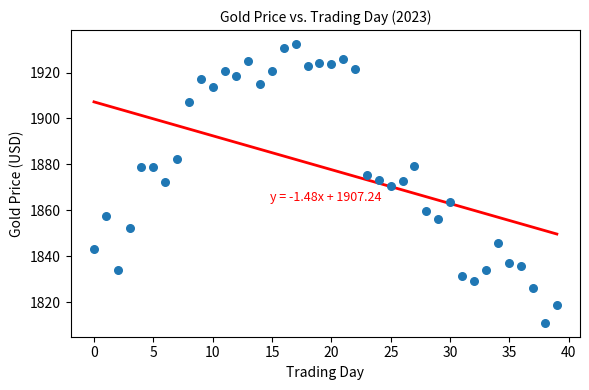

What is the range of Y values (max minus min)?

121.5